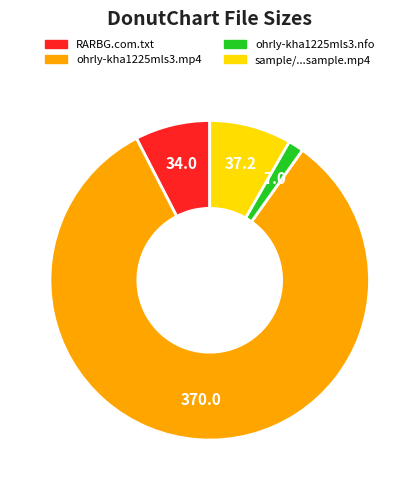

Is it true that ohrly-kha1225mls3.nfo is 2% of the pie?

True